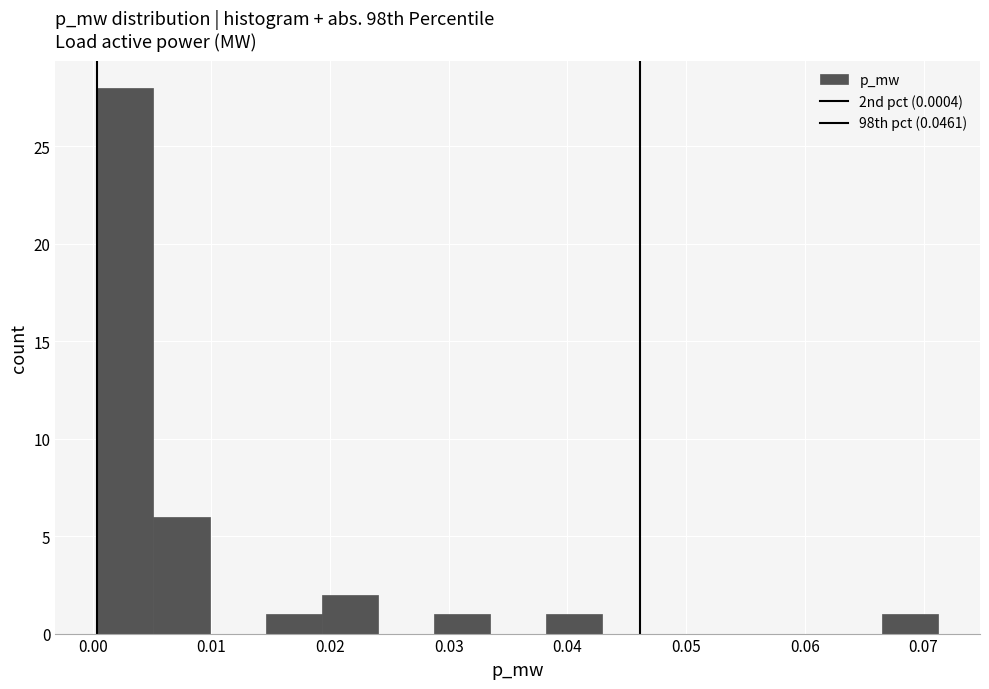

Reading left to right, transcribe this chart: for each bar, give the range it covers on the x-axis and its height. Neither the bar edges nor the heights are printed on the chart, so give them approximately, as read against the axes.

0.000 to 0.005: 28
0.005 to 0.010: 6
0.010 to 0.015: 0
0.015 to 0.019: 1
0.019 to 0.024: 2
0.024 to 0.029: 0
0.029 to 0.033: 1
0.033 to 0.038: 0
0.038 to 0.043: 1
0.043 to 0.048: 0
0.048 to 0.052: 0
0.052 to 0.057: 0
0.057 to 0.062: 0
0.062 to 0.066: 0
0.066 to 0.071: 1